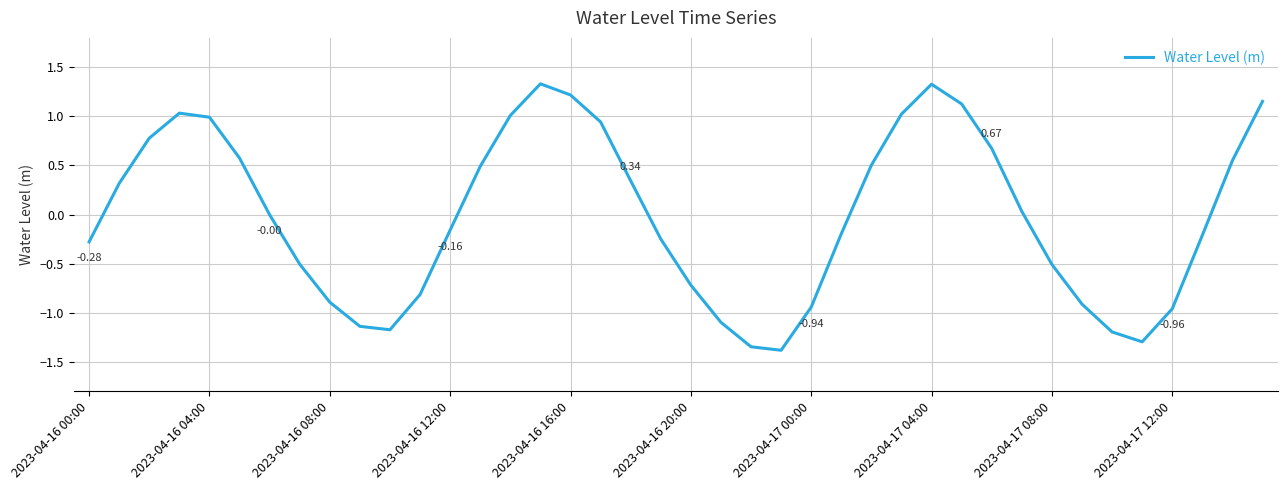

What is the maximum value shown in the chart?

1.3